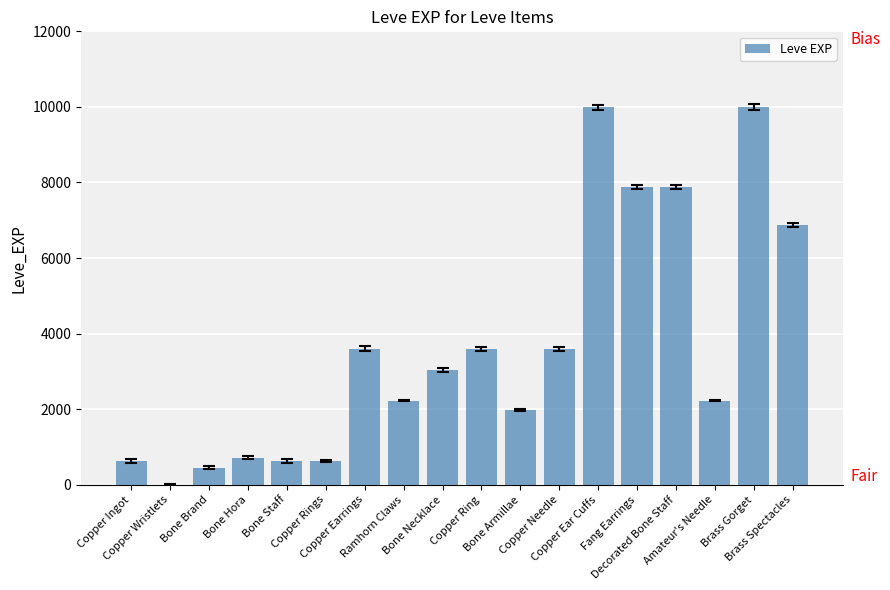

Reading left to right, what are all the values shown in this chart?

Copper Ingot=630	Copper Wristlets=1	Bone Brand=450	Bone Hora=720	Bone Staff=630	Copper Rings=630	Copper Earrings=3600	Ramhorn Claws=2230	Bone Necklace=3040	Copper Ring=3600	Bone Armillae=1980	Copper Needle=3600	Copper Ear Cuffs=9990	Fang Earrings=7880	Decorated Bone Staff=7880	Amateur's Needle=2230	Brass Gorget=9990	Brass Spectacles=6880